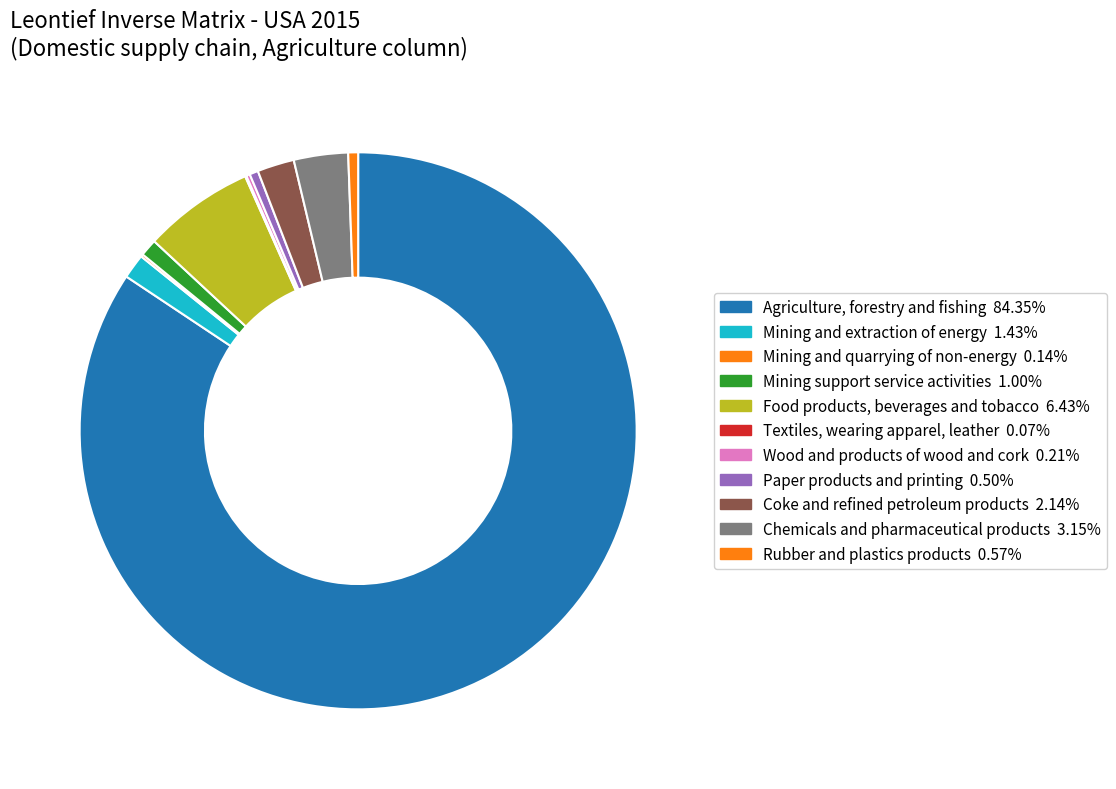

Combined, what portion of the pie is Wood and products of wood and cork and Paper products and printing?

0.7%